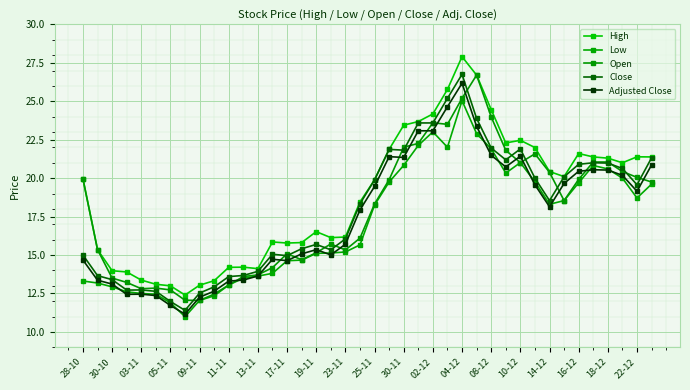

How many distinct data groups are displayed?

5